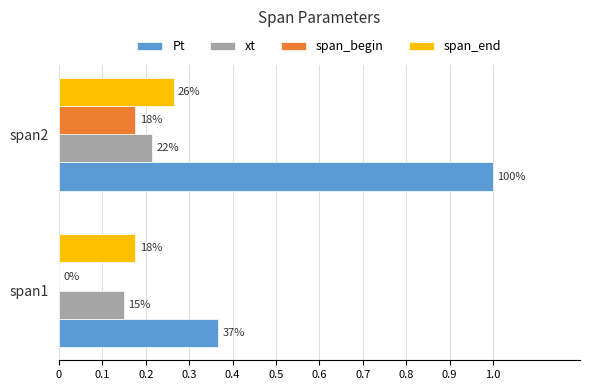

What are all the series names shown in the legend?

Pt, xt, span_begin, span_end